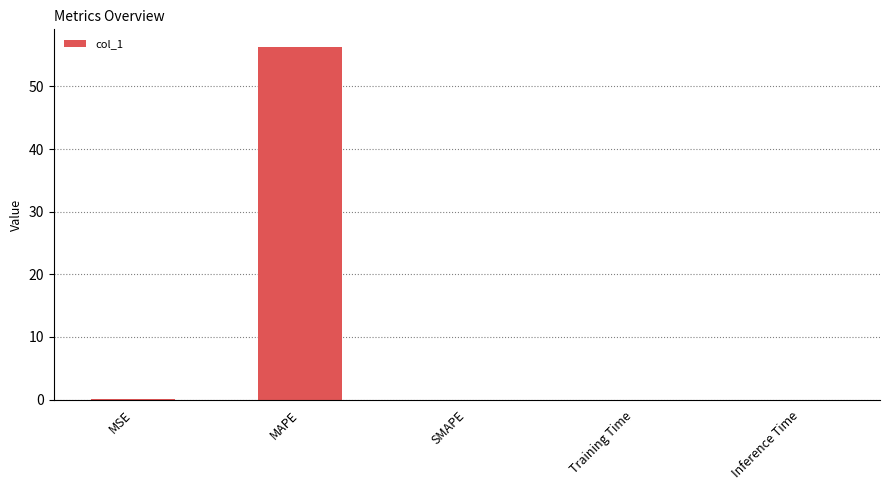

Are the bars grouped side by side (vs. stacked)?

No